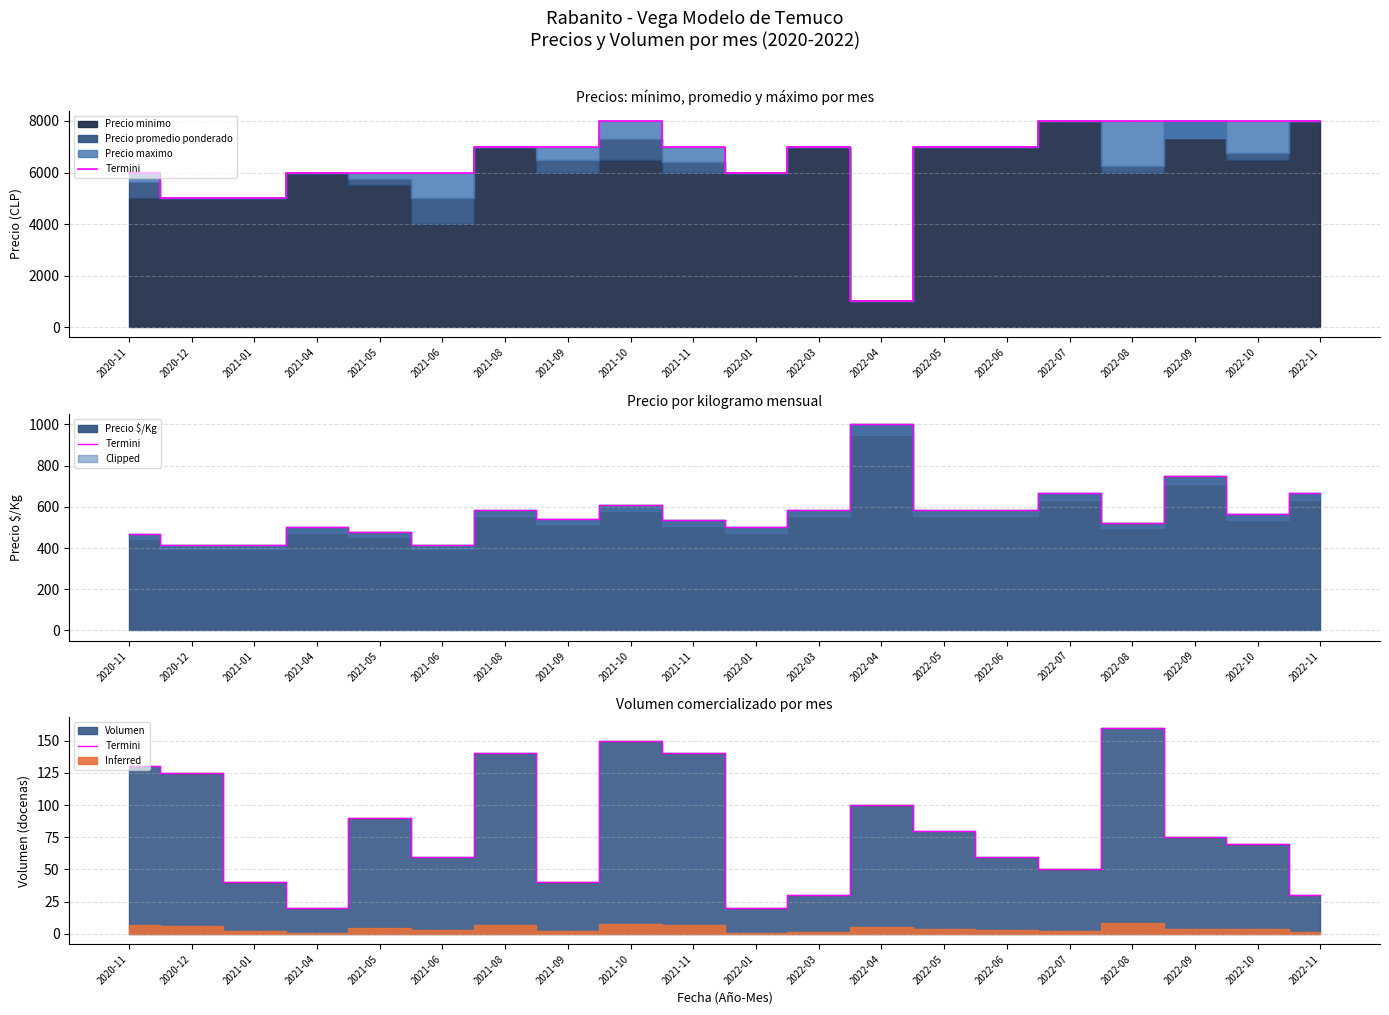

The value at 2022-11 is 30. True or false?

True